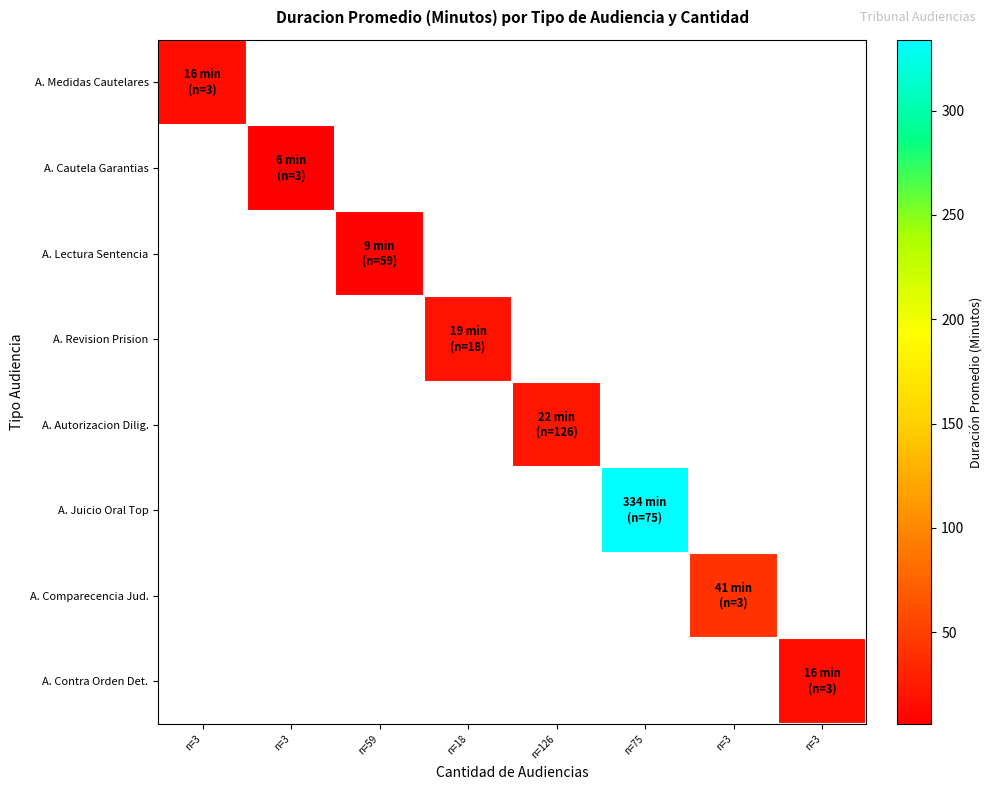

Between n=3 and n=59, which is larger?

n=59